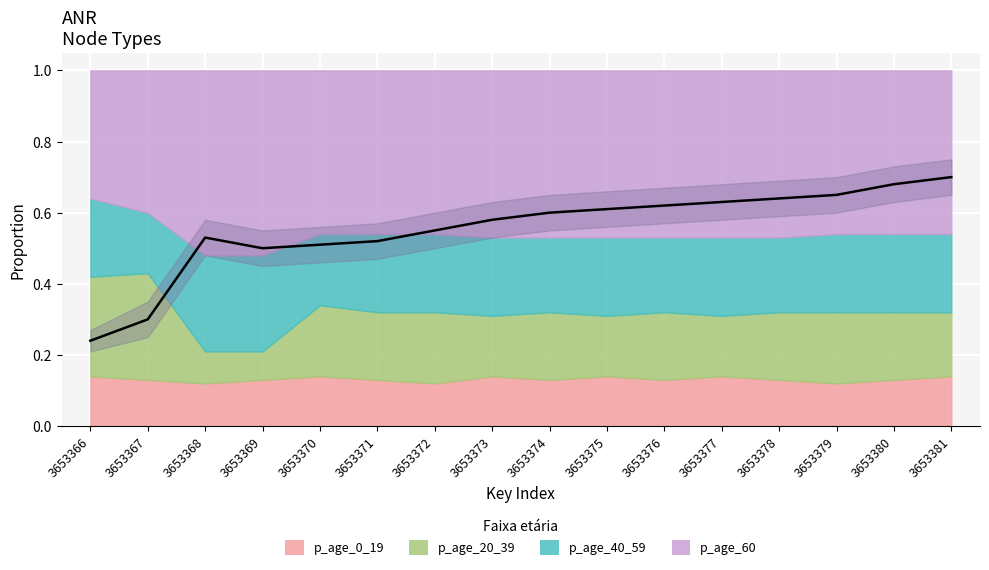

Reading left to right, extract all data points from this chart.

3653366=0.2	3653367=0.3	3653368=0.5	3653369=0.5	3653370=0.5	3653371=0.5	3653372=0.6	3653373=0.6	3653374=0.6	3653375=0.6	3653376=0.6	3653377=0.6	3653378=0.6	3653379=0.7	3653380=0.7	3653381=0.7